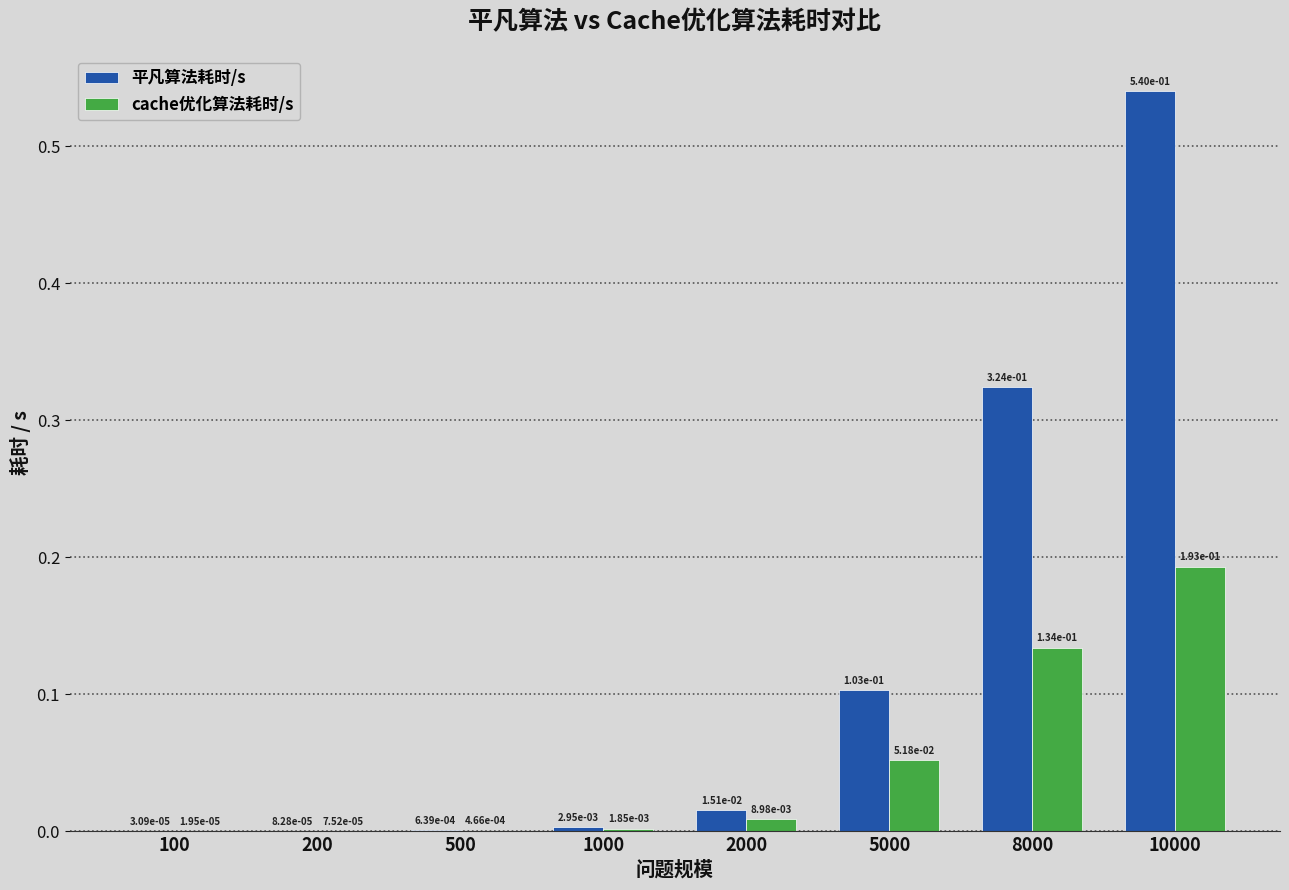

What is the sum of all 平凡算法耗时/s values?

1.0